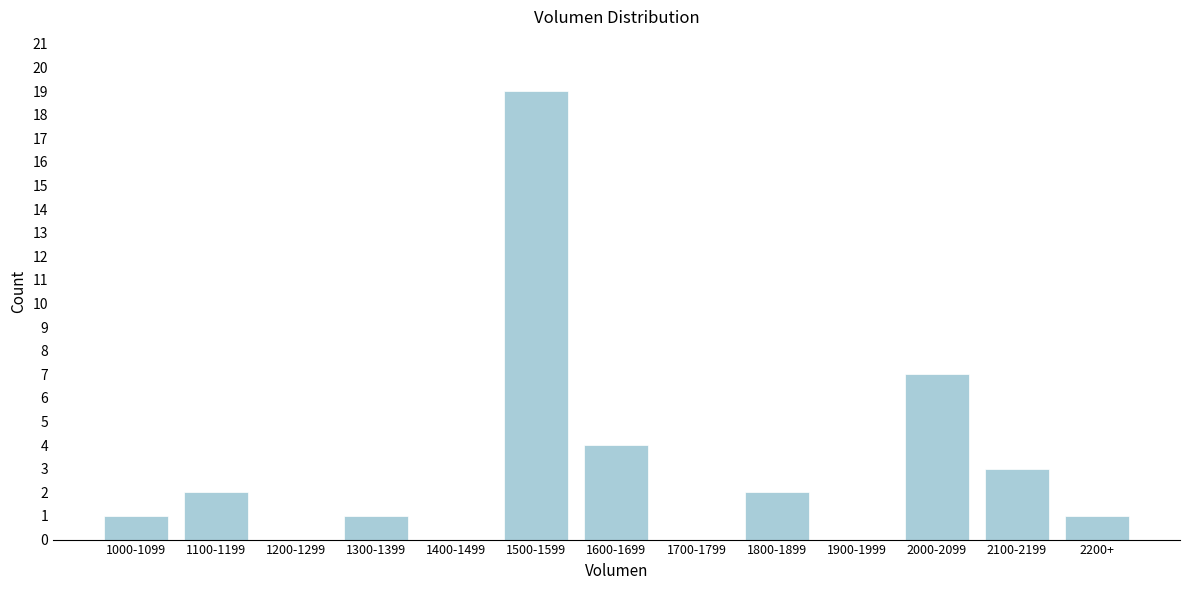

Reading left to right, what are all the values shown in this chart?

1000-1099=1	1100-1199=2	1200-1299=0	1300-1399=1	1400-1499=0	1500-1599=19	1600-1699=4	1700-1799=0	1800-1899=2	1900-1999=0	2000-2099=7	2100-2199=3	2200+=1